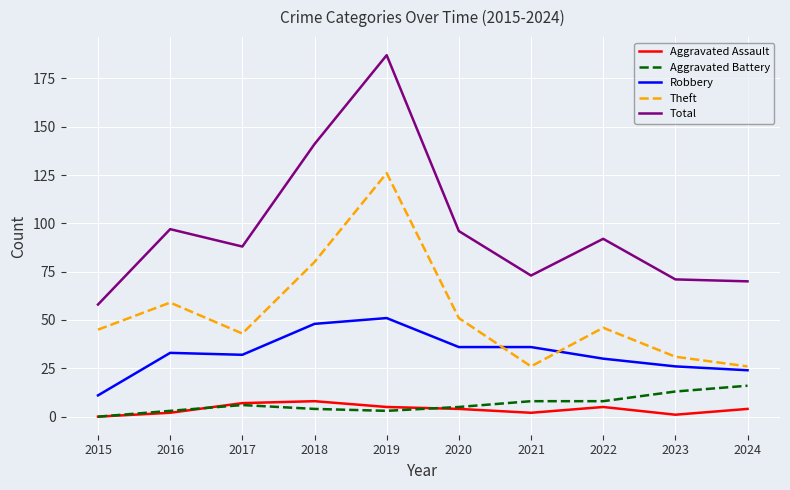

At which category is the sum across all series the highest?

2019